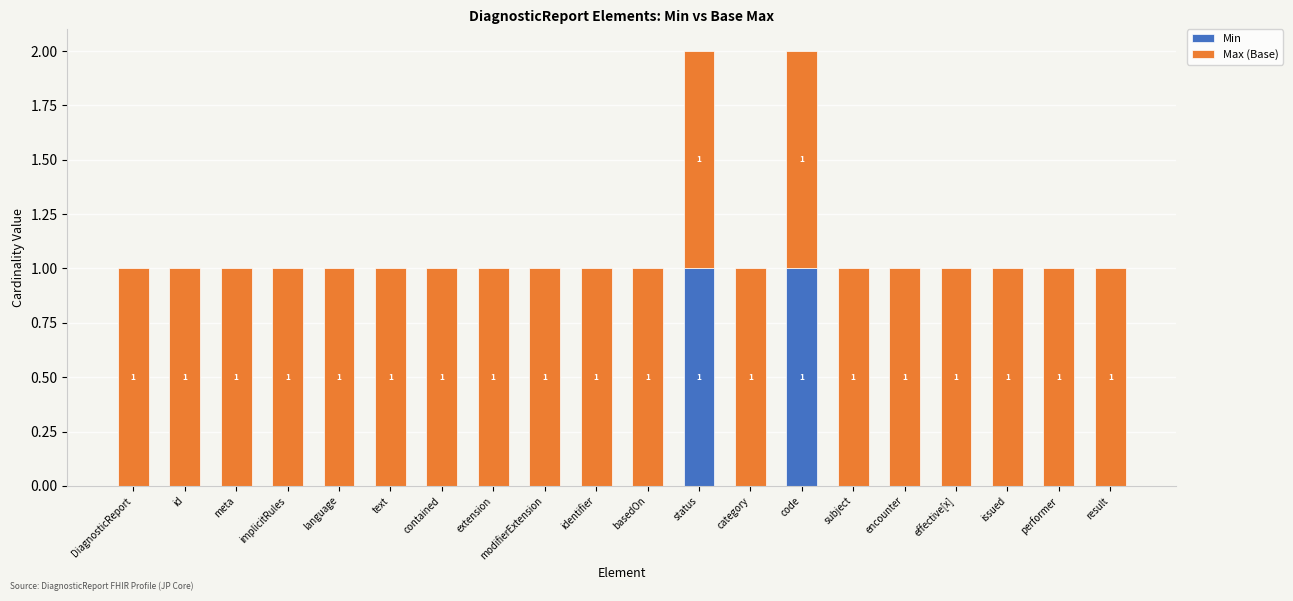

The Min series shows 1 at code. True or false?

True